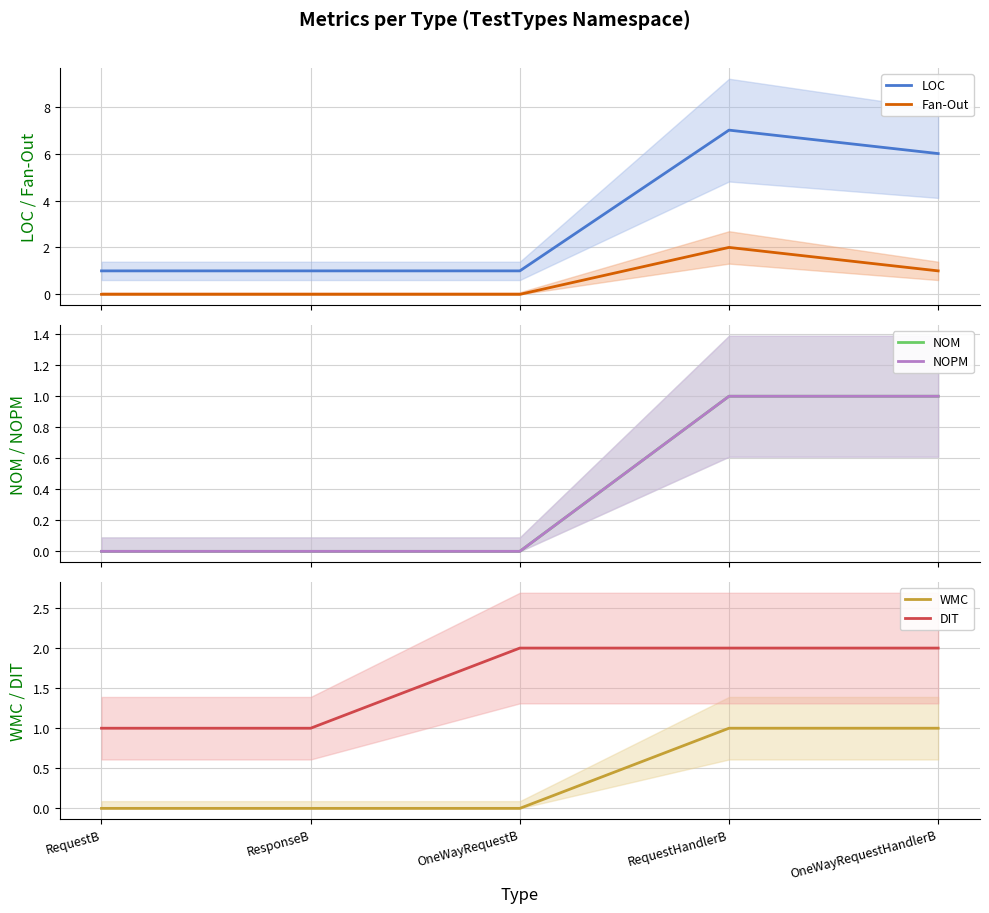

What is the total value across all series at ResponseB?

2